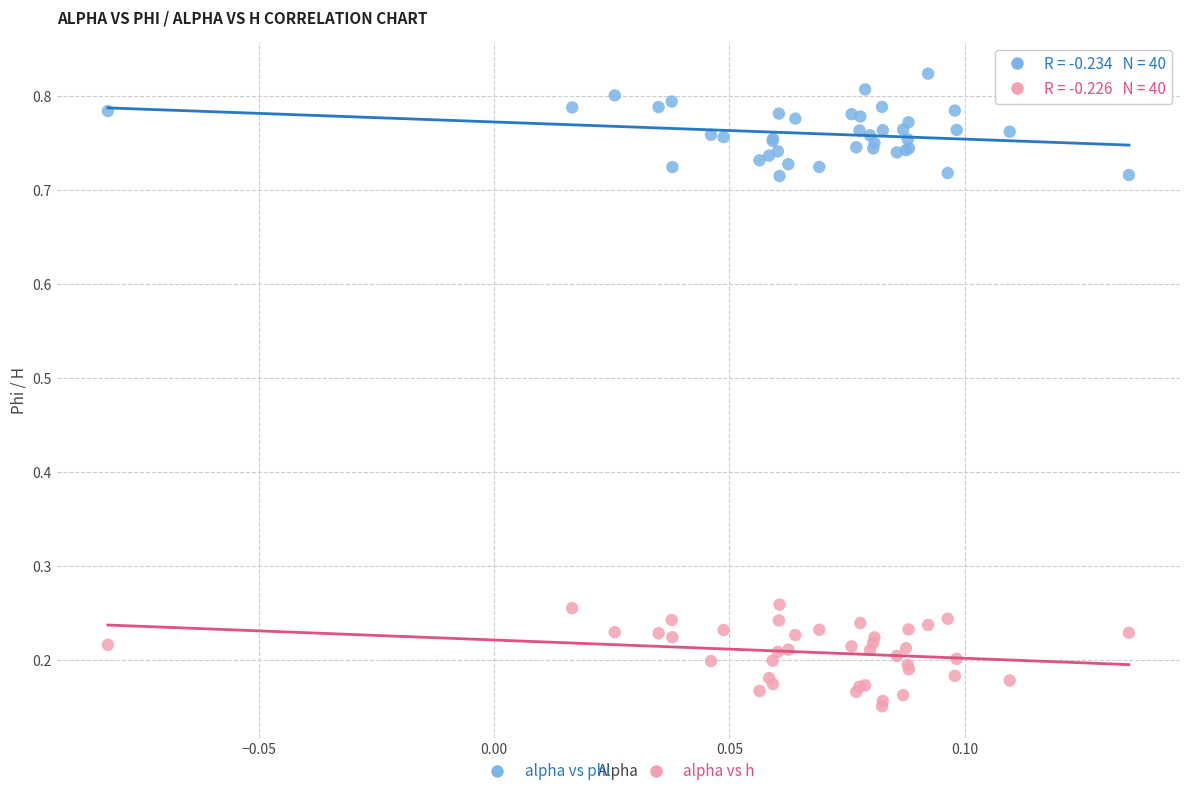

Which series contains the lowest Y value?

alpha vs h